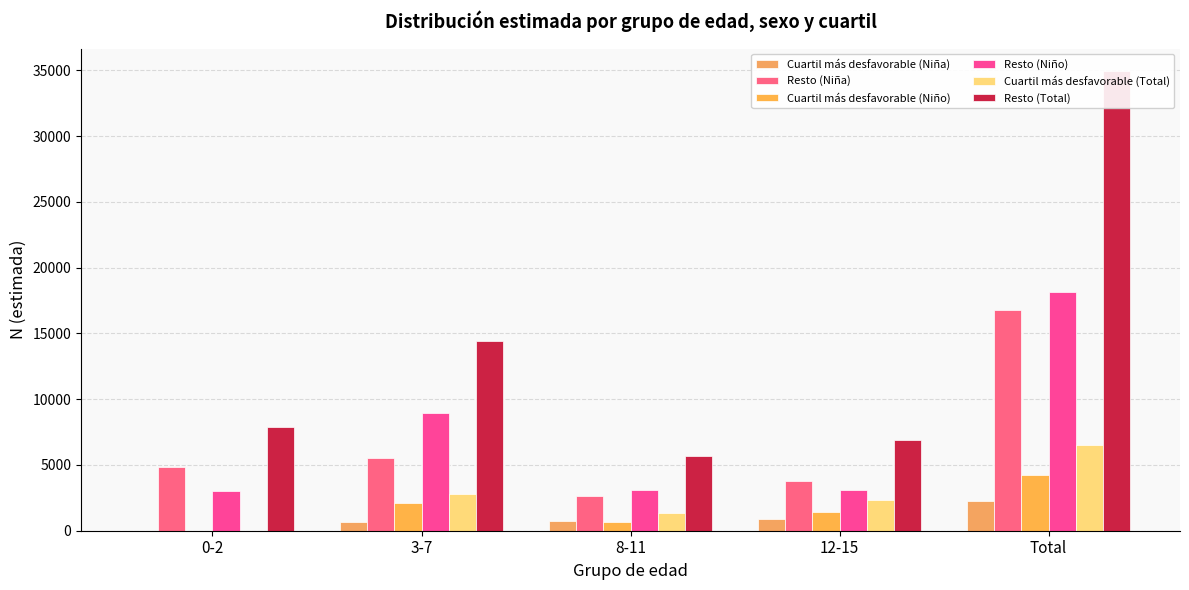

Which label corresponds to the smallest value in the chart?

0-2